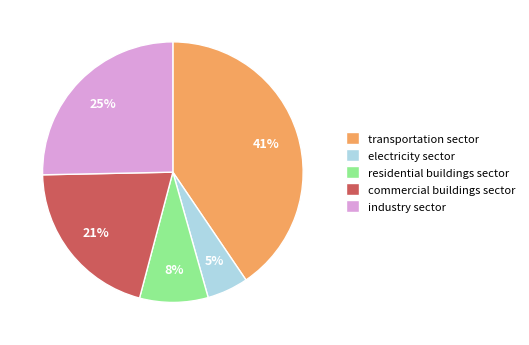

The residential buildings sector slice represents 8% of the pie. True or false?

True